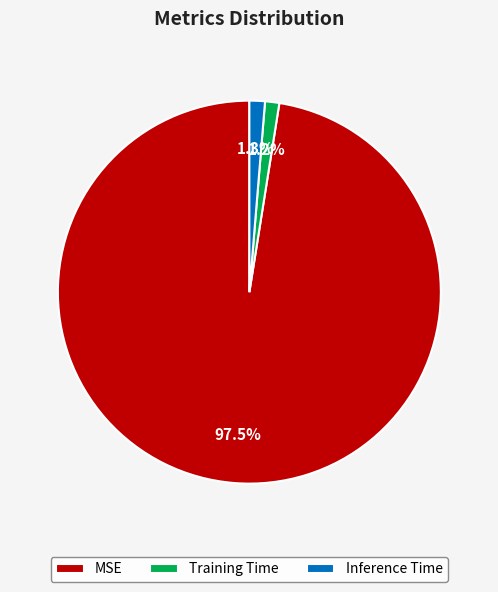

The Training Time slice represents 1% of the pie. True or false?

True